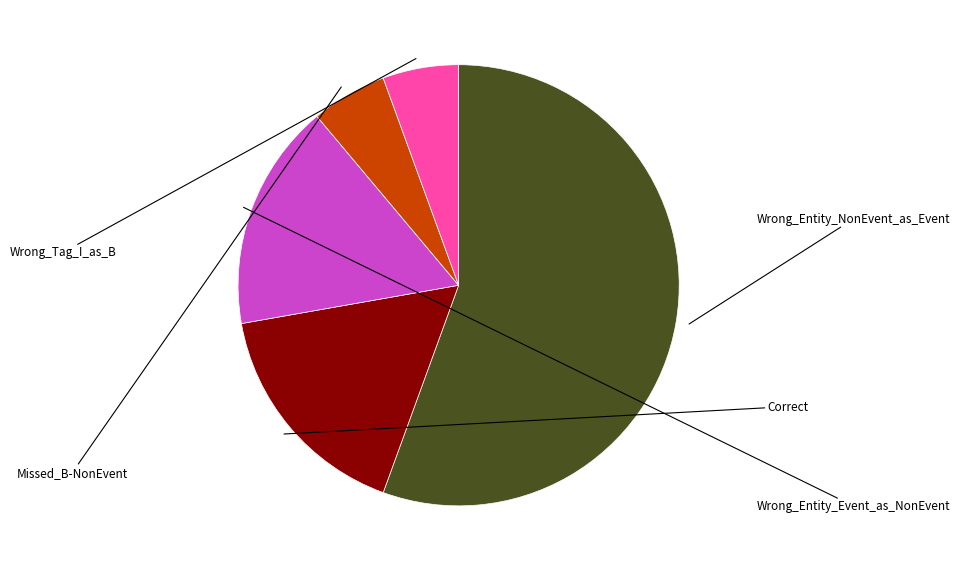

Does any single category account for the majority?

Yes